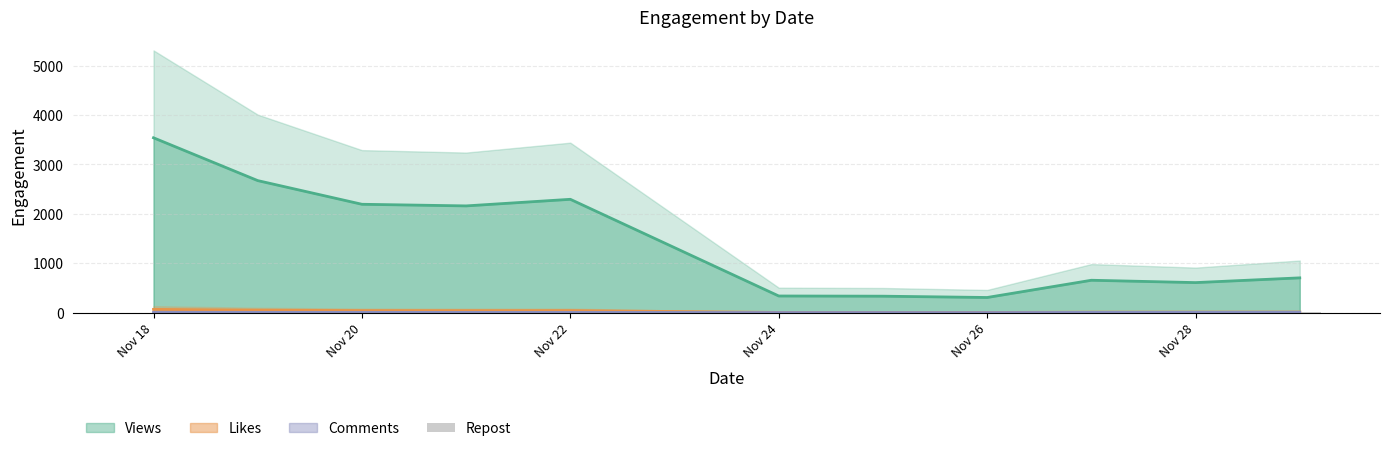

What position from the left is Nov 18?

1